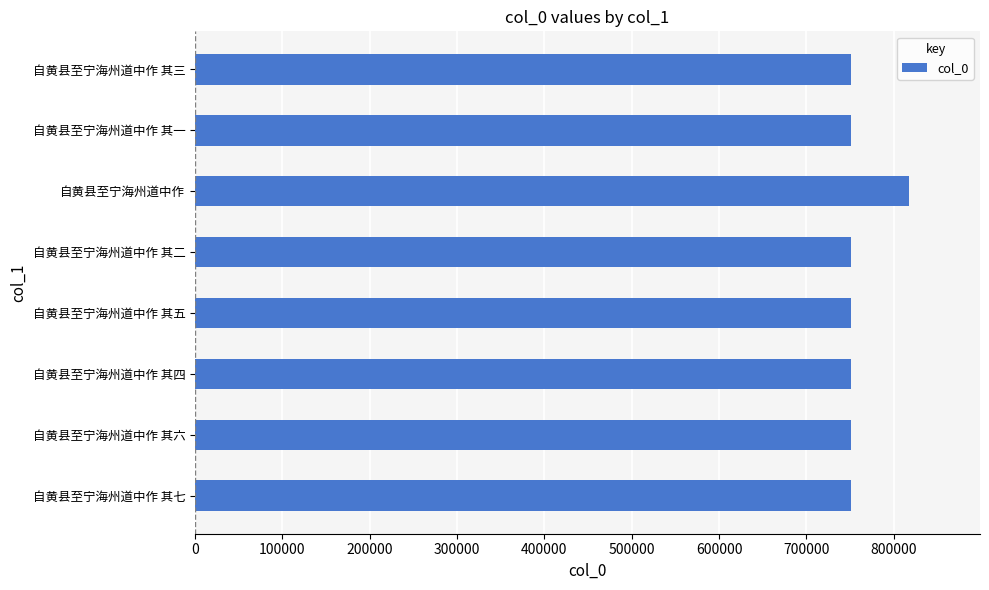

How many bars are there in total?

8